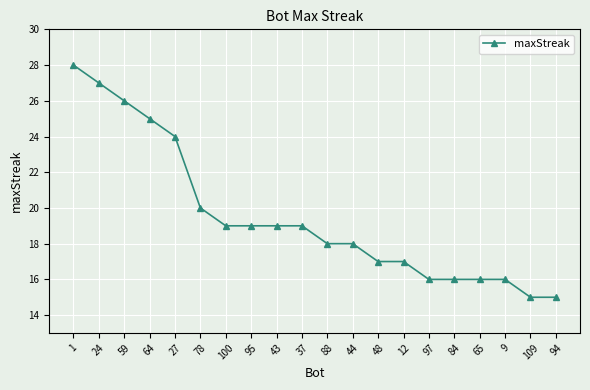

What is the difference between the second highest and second lowest values?

12